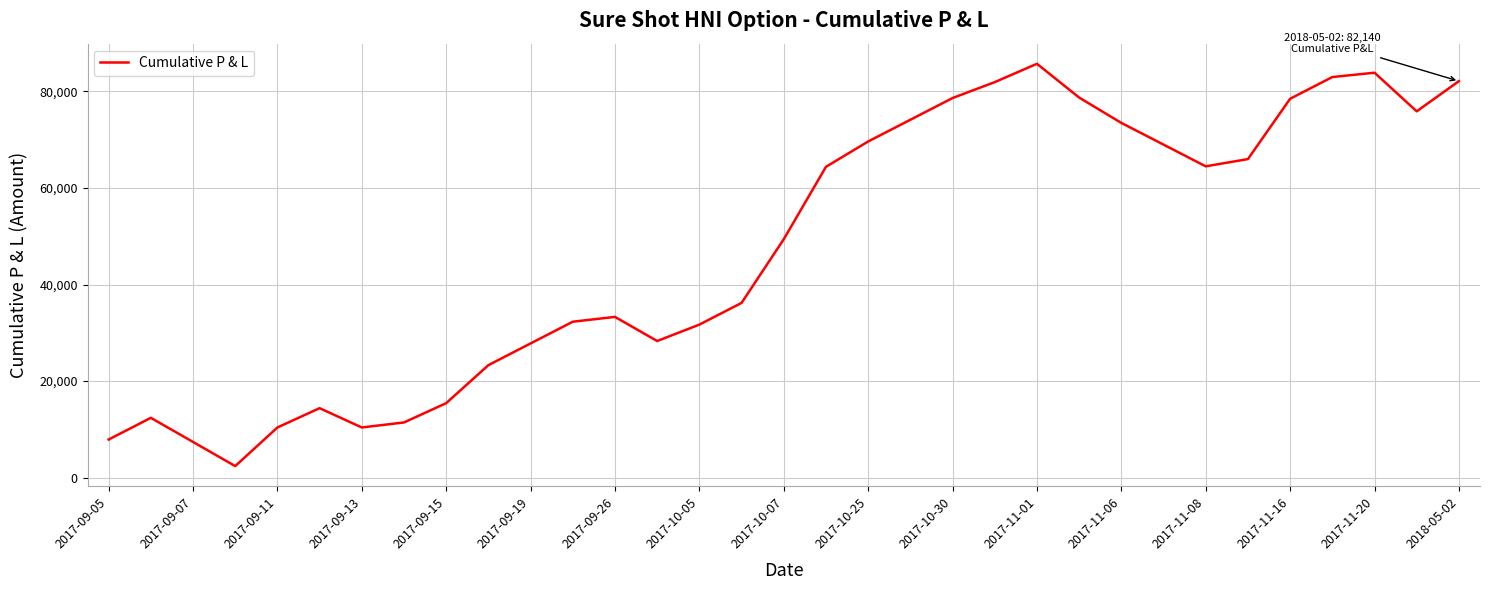

What is the greatest value displayed?

85740